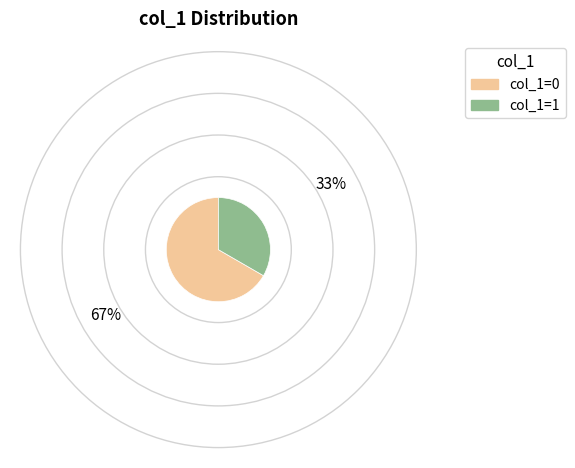

True or false: col_1=1 accounts for 33% of the total.

True